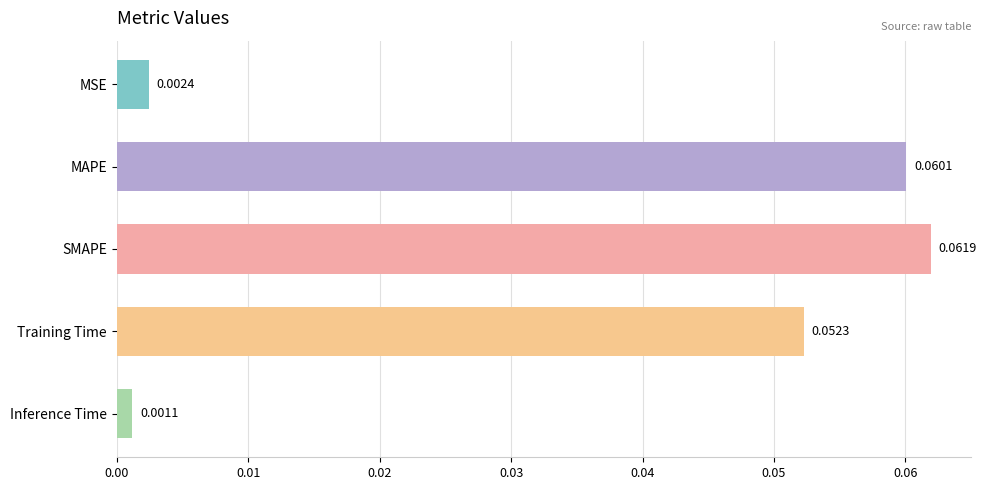

Does the chart contain any negative values?

No